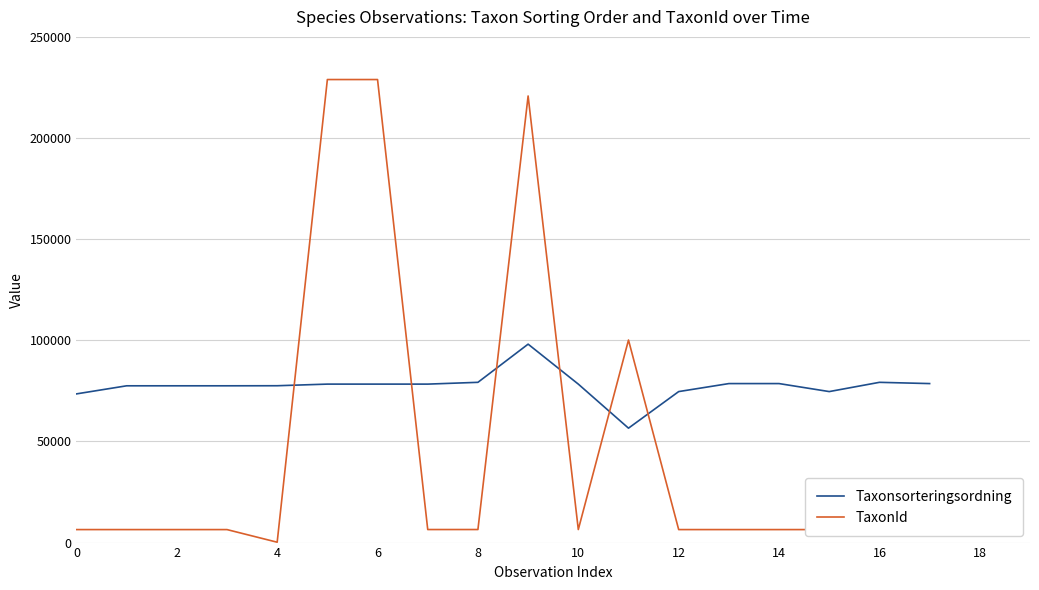

Count the number of categories in the chart.

18